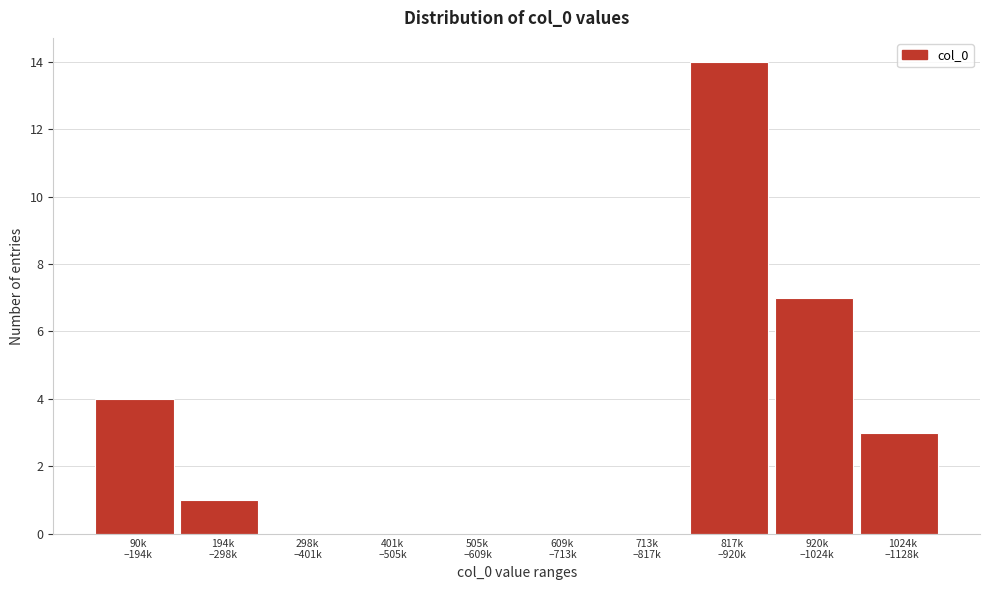

What is the maximum value shown in the chart?

14